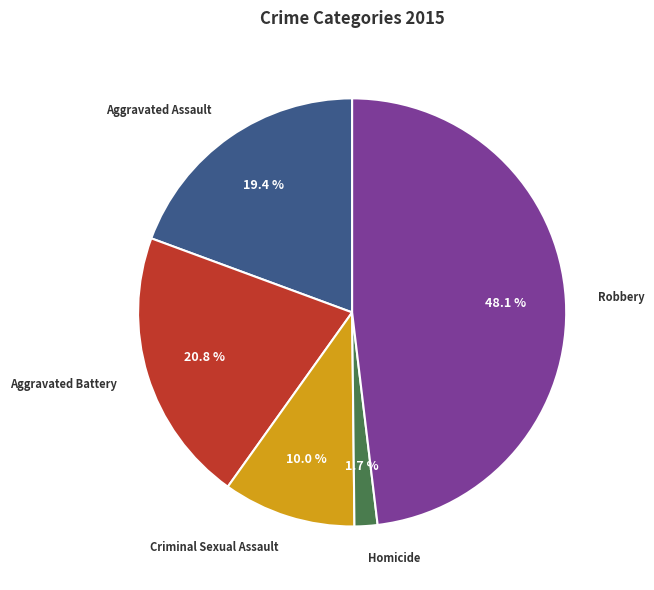

Which has a higher value, Criminal Sexual Assault or Aggravated Battery?

Aggravated Battery